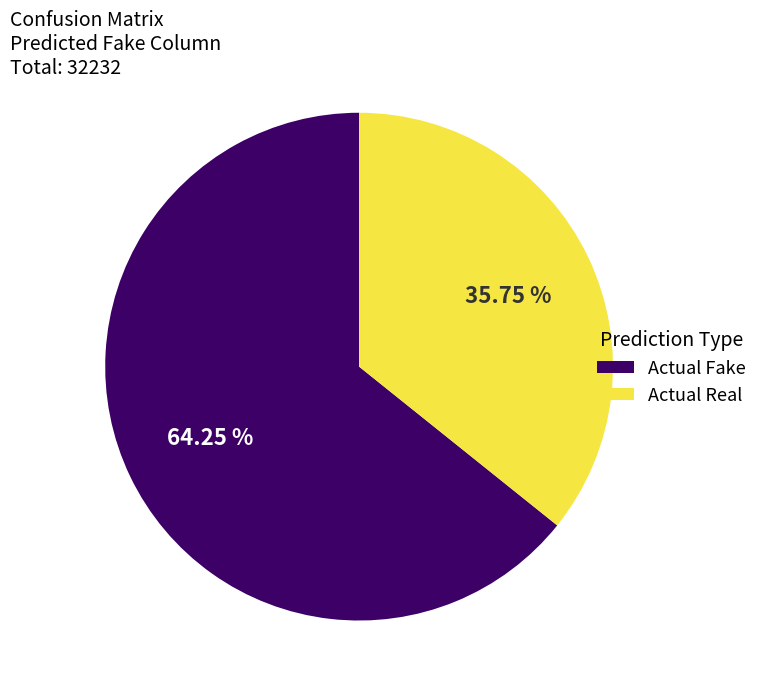

Is the sum of Actual Real and Actual Fake greater than half?

Yes